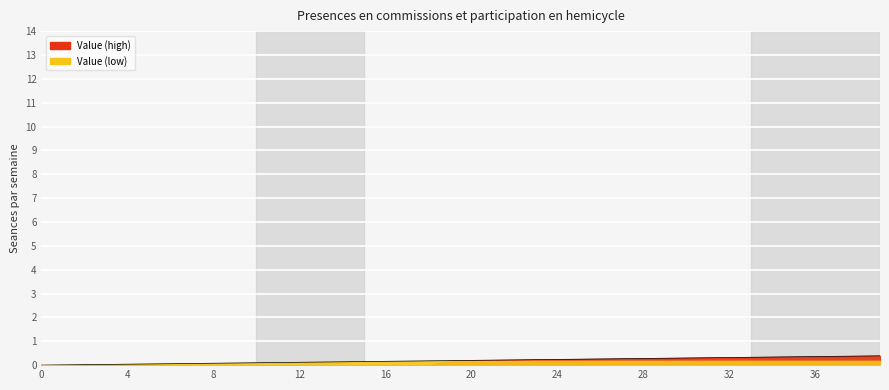

How many values are above zero?

39